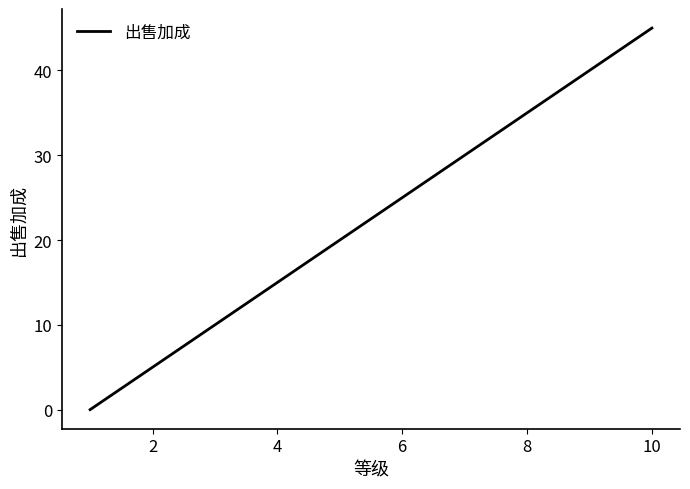

How many lines are shown in the chart?

1